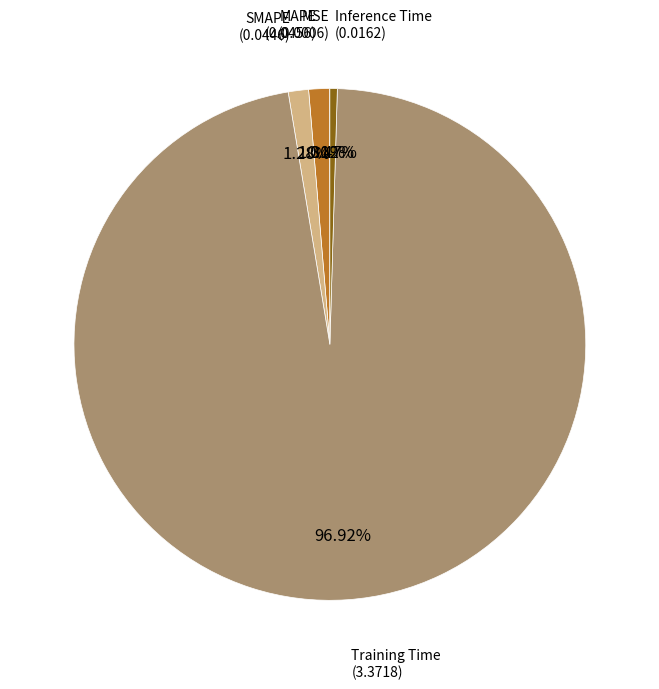

Is there any slice that represents more than half of the pie?

Yes